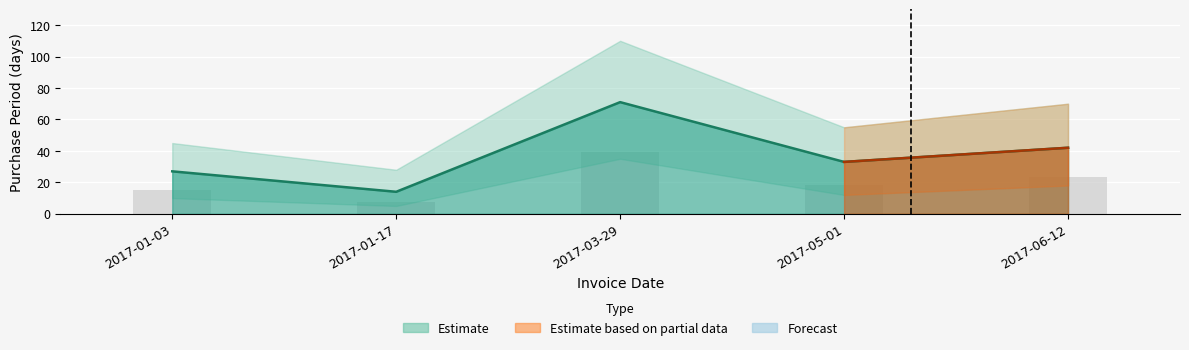

What is the sum of all values?

187